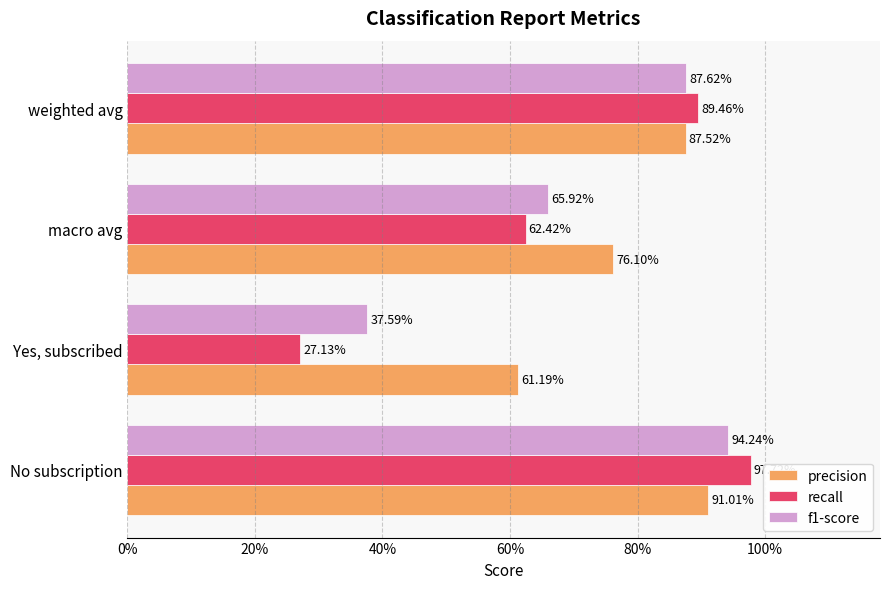

What are all the series names shown in the legend?

precision, recall, f1-score